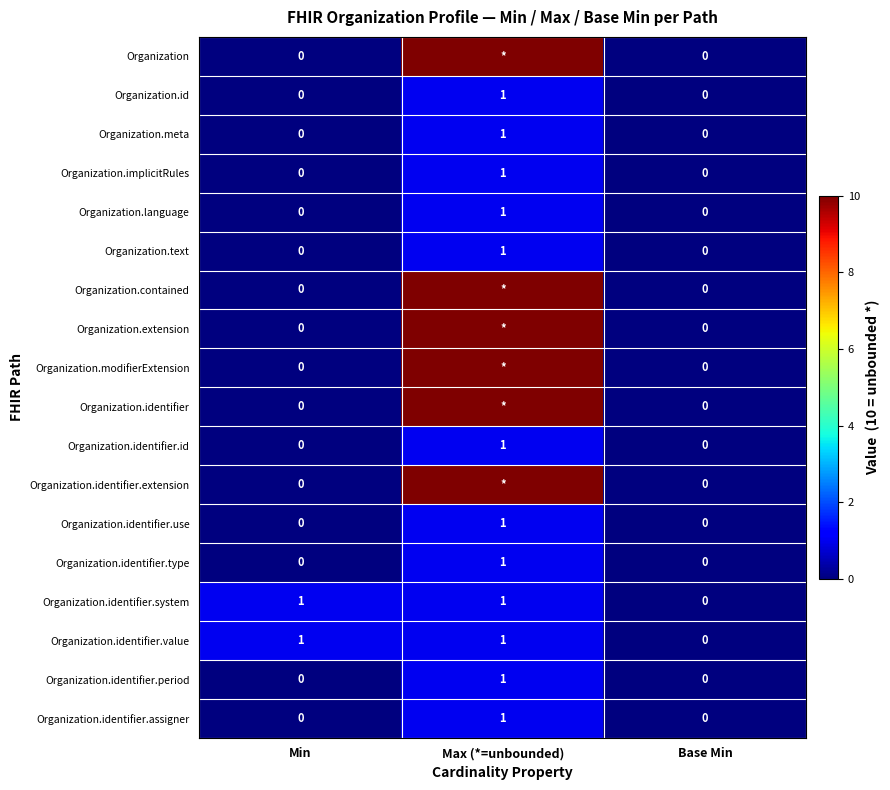

What is the sum of all Organization.identifier.value values?

2